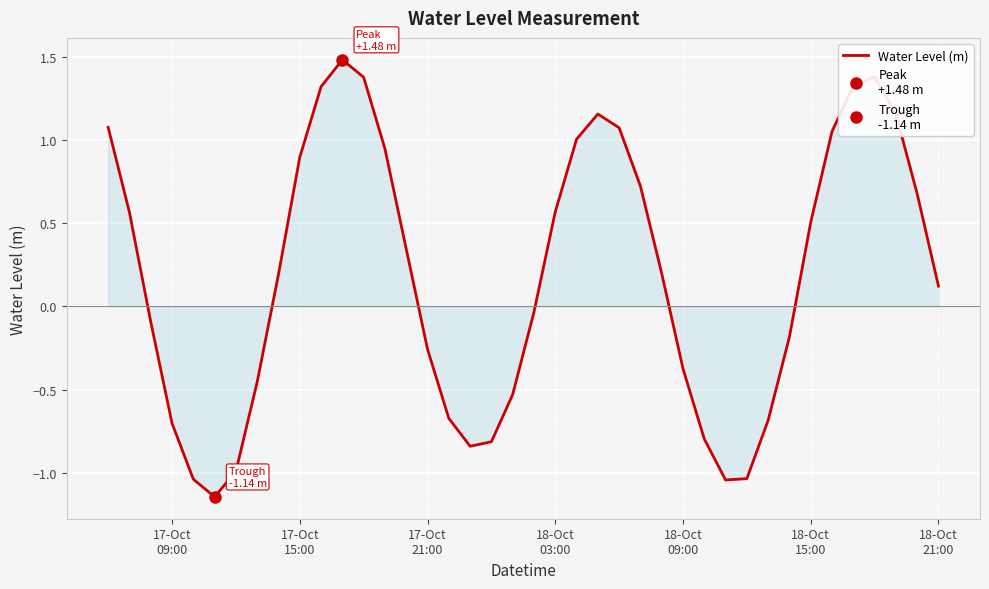

How many values are above zero?

22